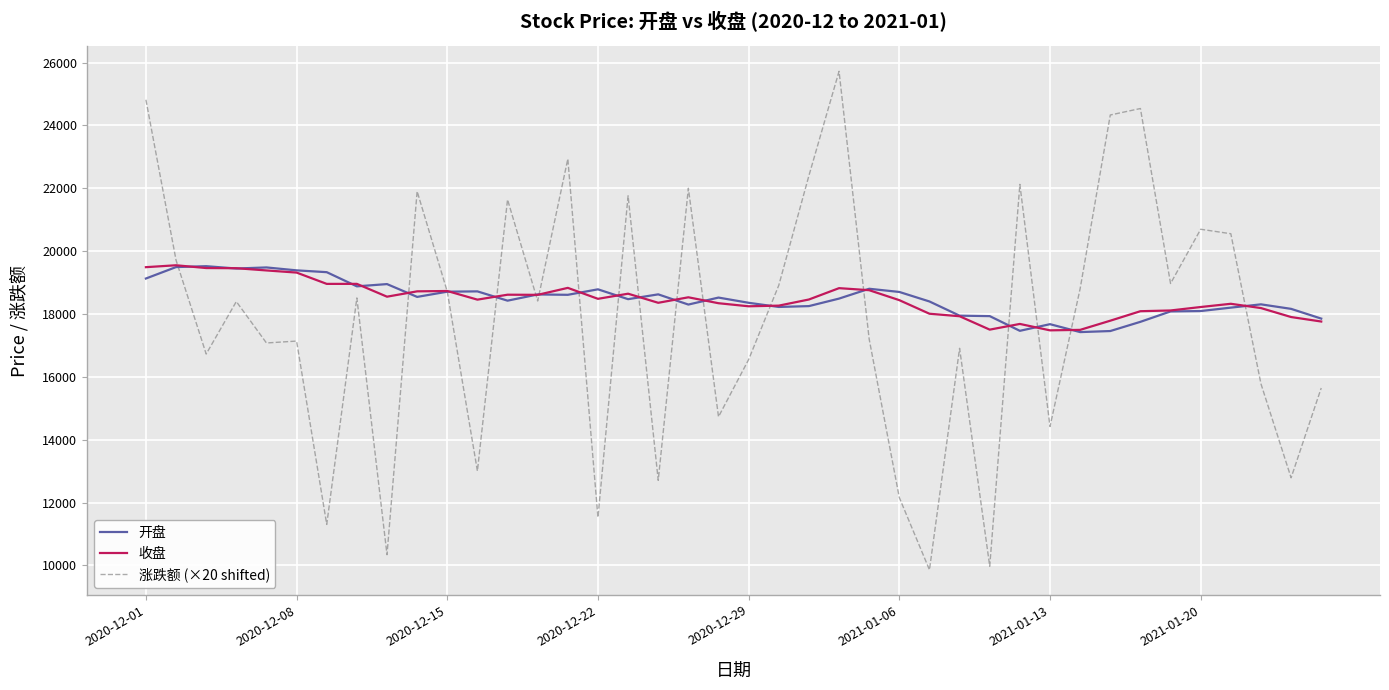

Which series has the widest spread of values?

涨跌额 (×20 shifted)